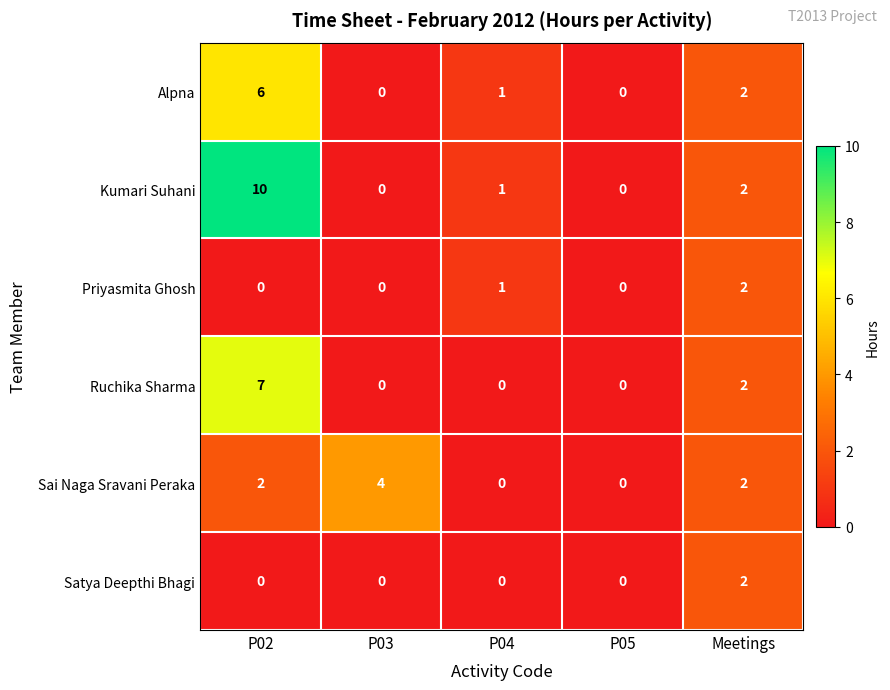

Count the number of categories in the chart.

5